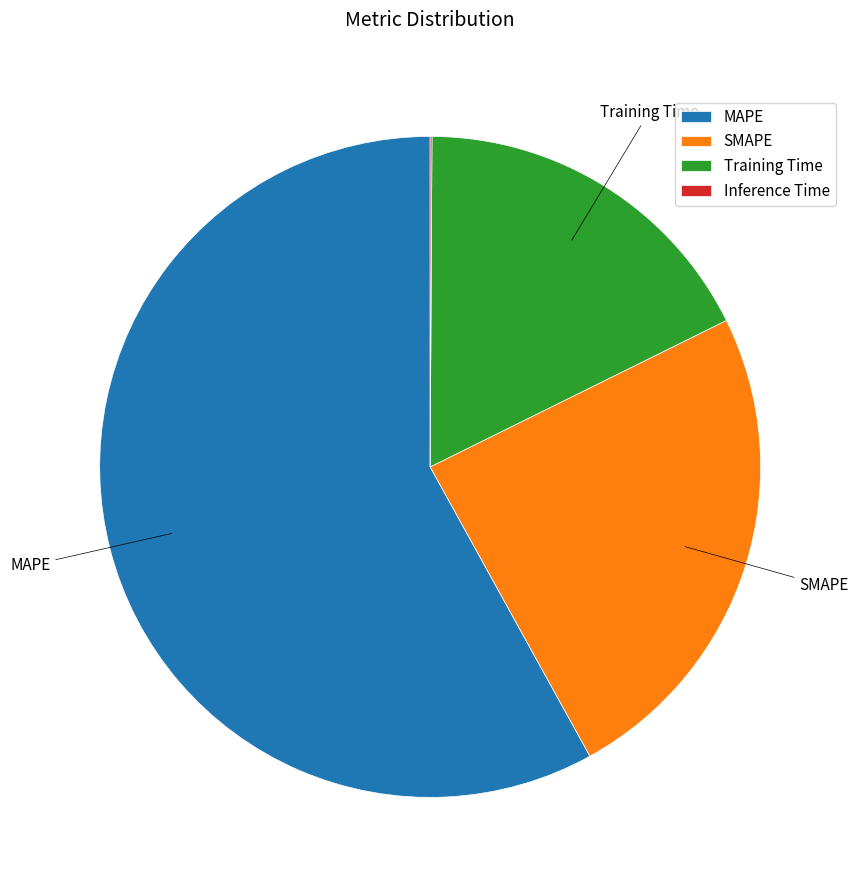

The MAPE slice represents 45% of the pie. True or false?

False